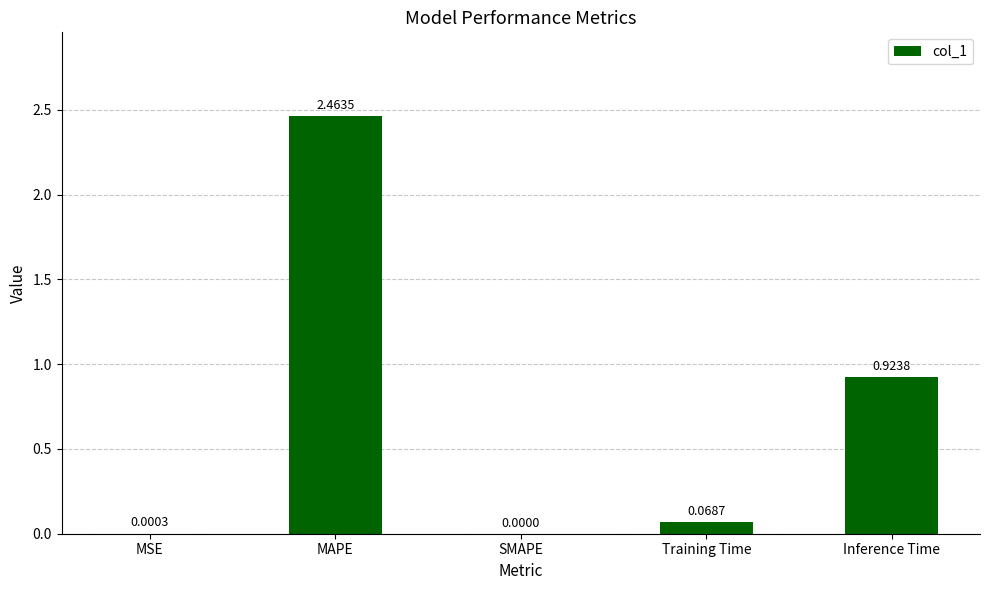

Which category has the highest value across all series?

MAPE